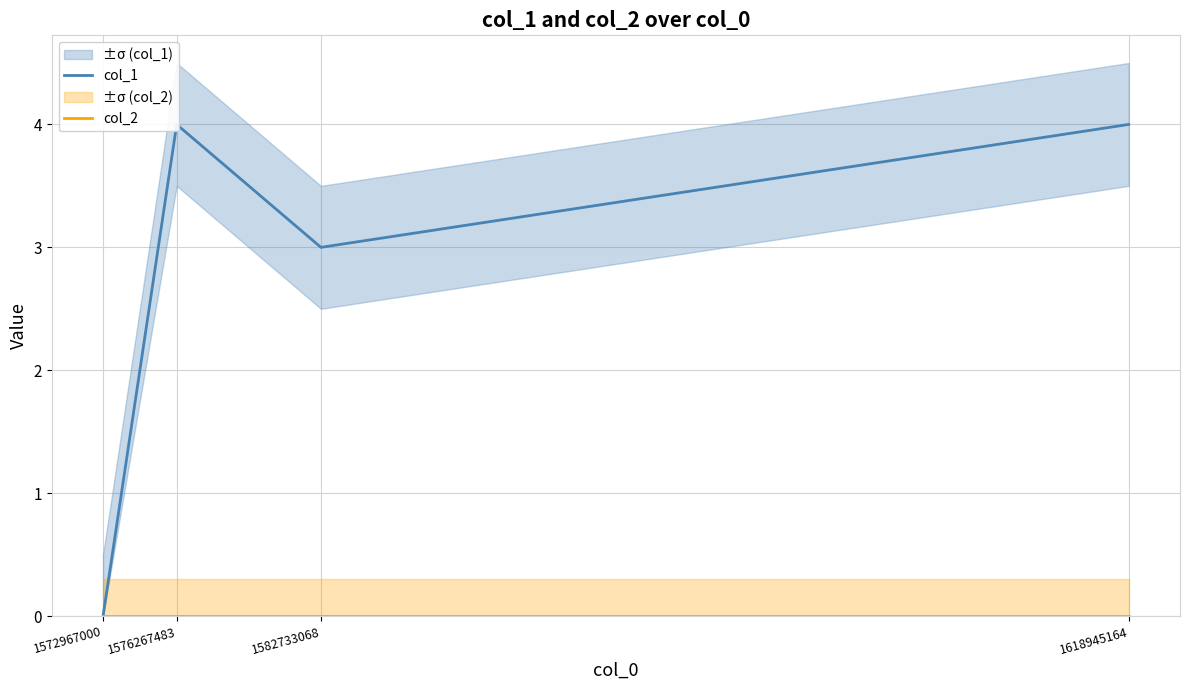

Which series changed the most between 1572967000 and 1618945164?

col_1